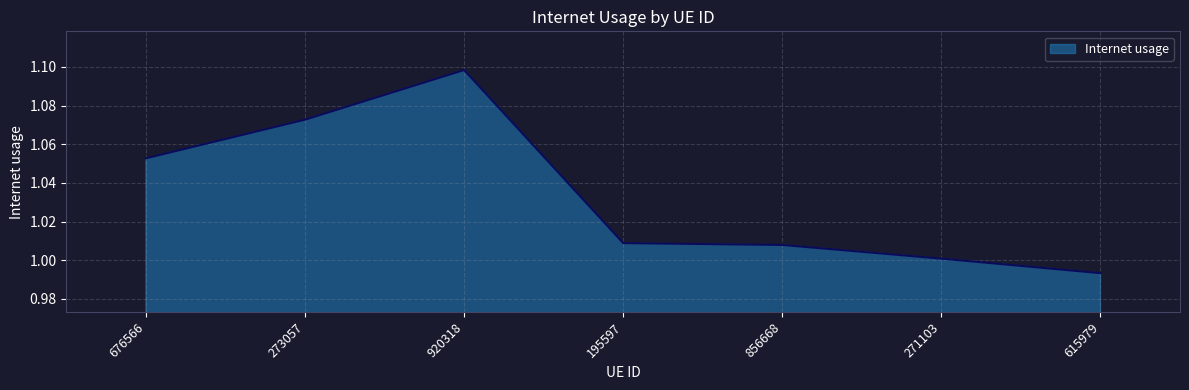

Where is the first local maximum?

920318